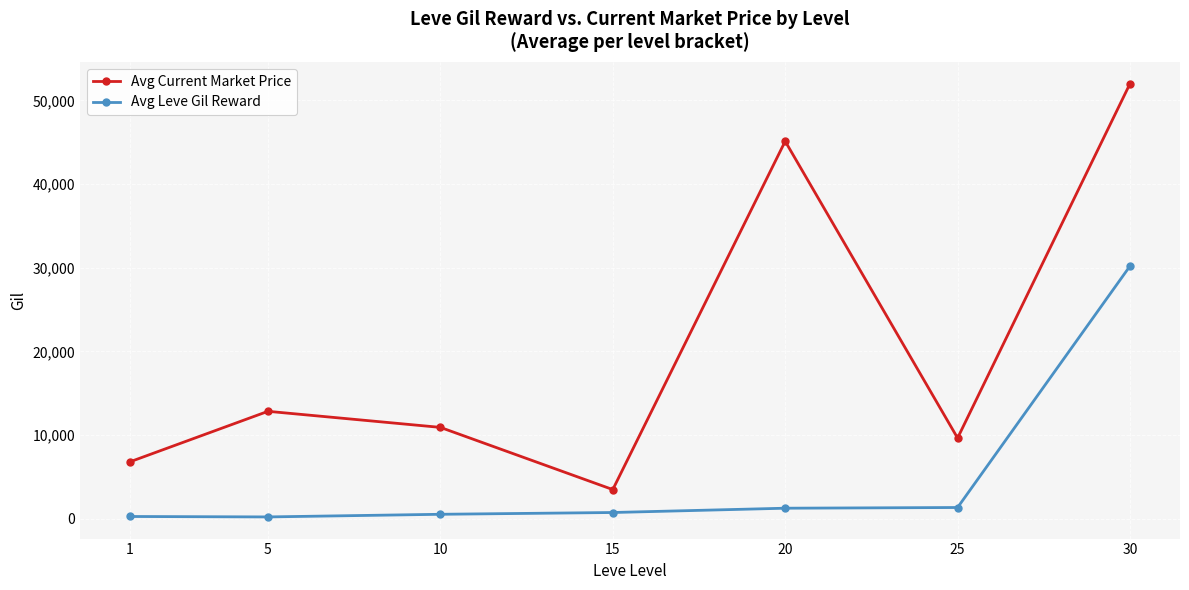

Which series has the largest total across all categories?

Avg Current Market Price